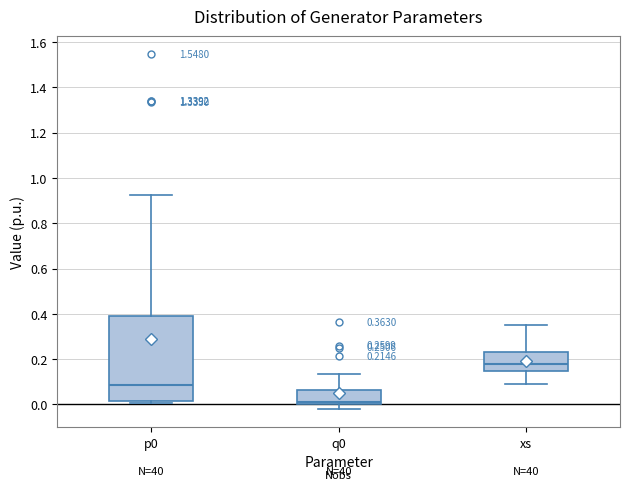

Which box's median line is the highest?

xs